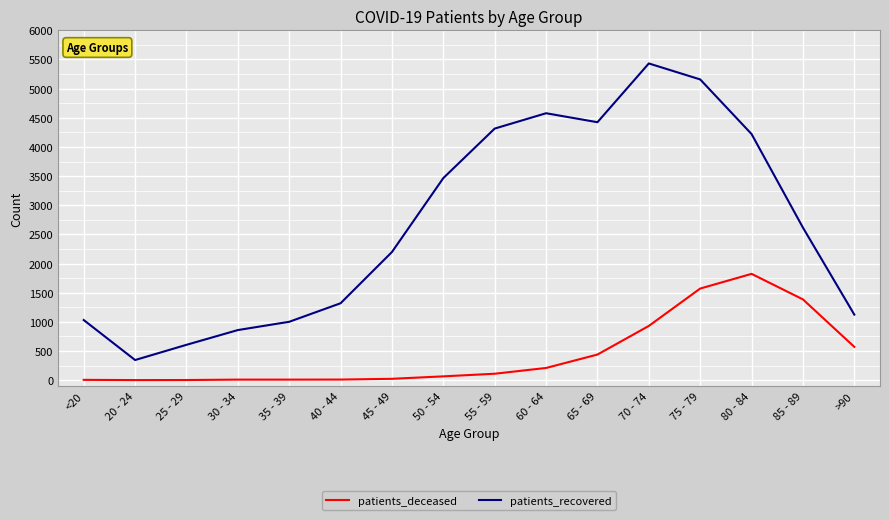

Is the value of patients_recovered at 40 - 44 greater than the value of patients_deceased at <20?

Yes